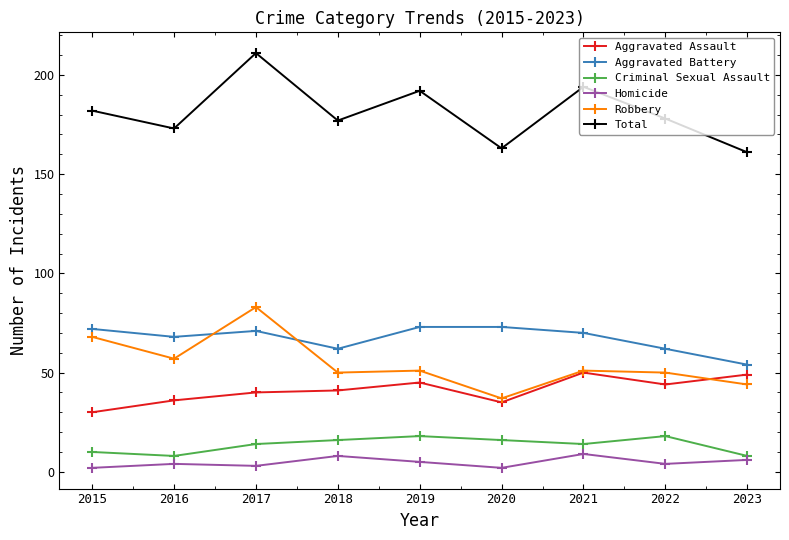

How many interior local valleys does the Criminal Sexual Assault series have?

2